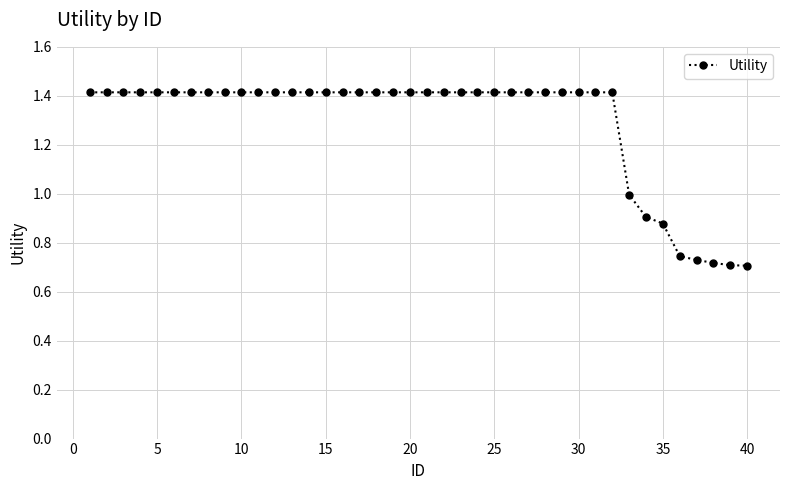

What is the maximum value shown in the chart?

1.4